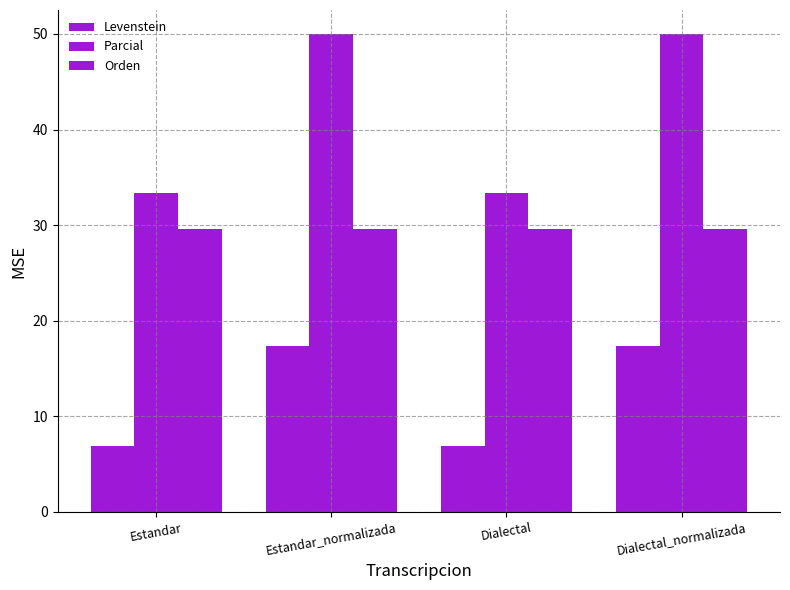

Are the bars horizontal?

No